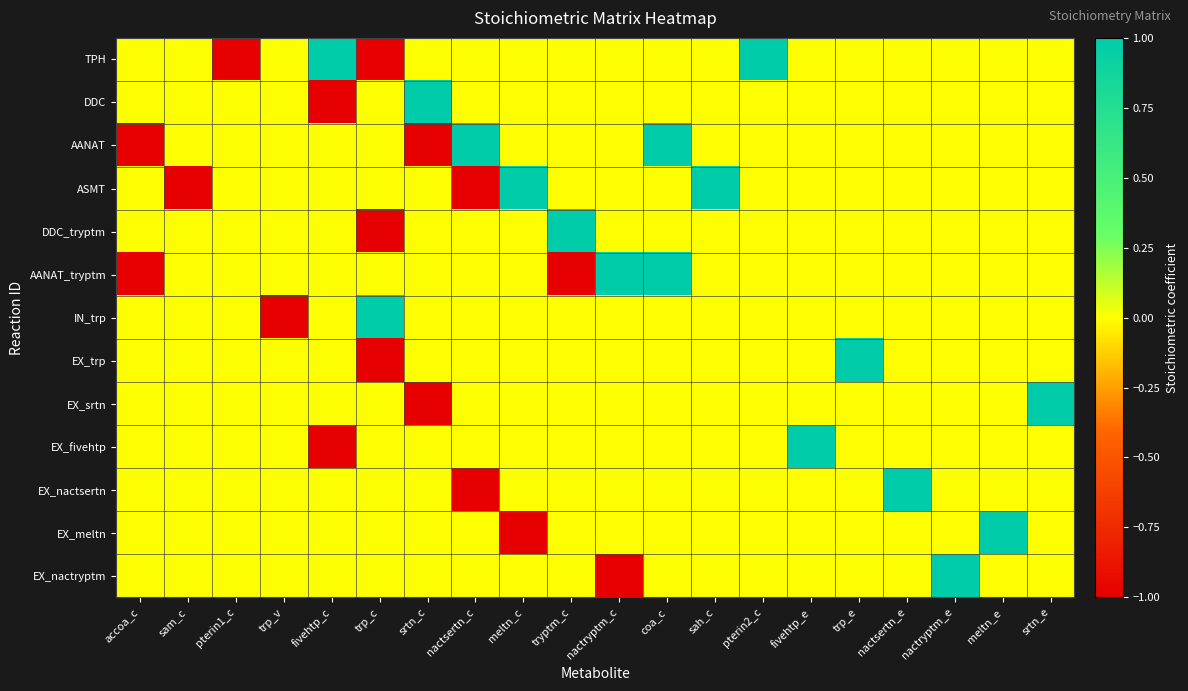

At sah_c, list the series in order from largest to smallest.

ASMT, TPH, DDC, AANAT, DDC_tryptm, AANAT_tryptm, IN_trp, EX_trp, EX_srtn, EX_fivehtp, EX_nactsertn, EX_meltn, EX_nactryptm